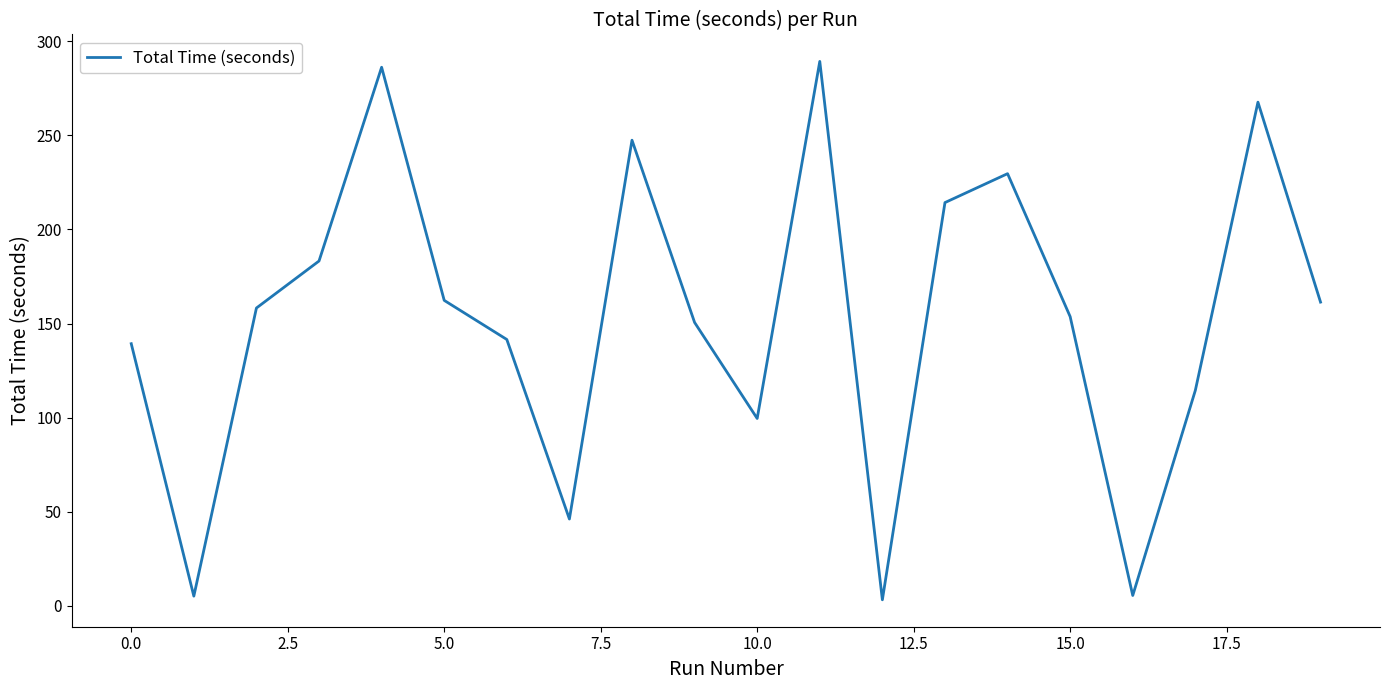

What is the difference between the maximum and minimum values?

286.2